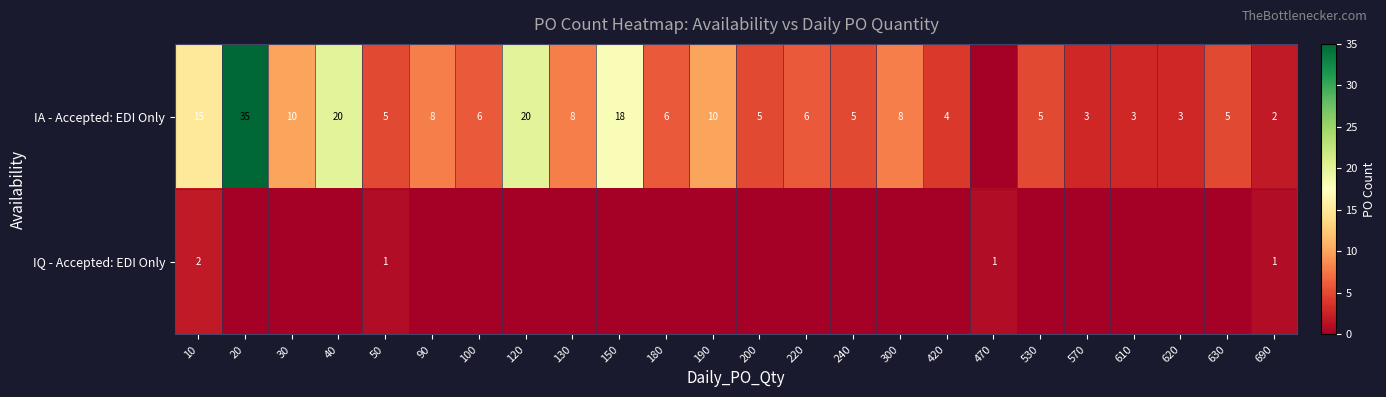

What is the spread (max minus min) of values at 10?

13